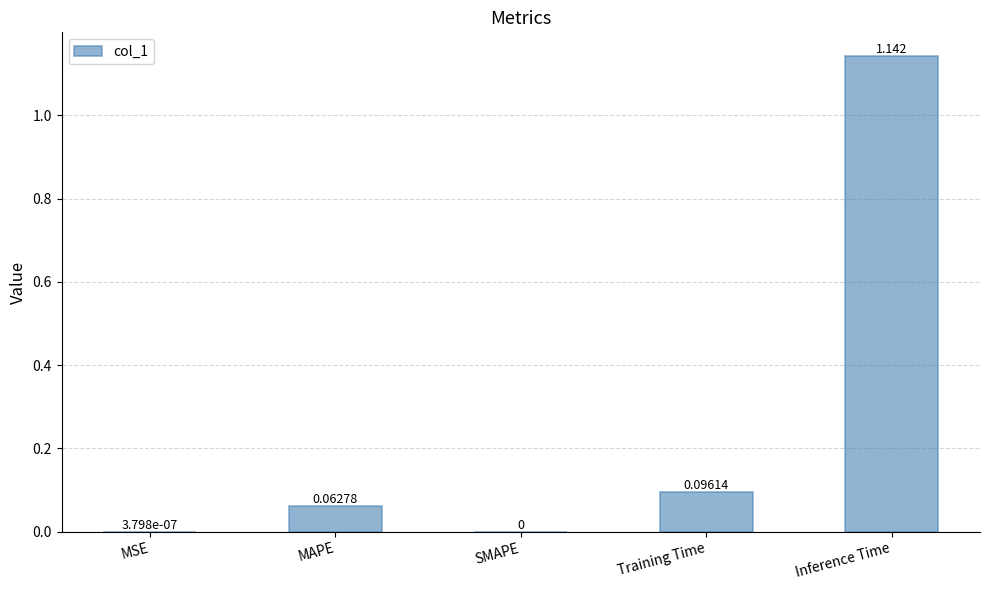

Between Training Time and MSE, which is larger?

Training Time